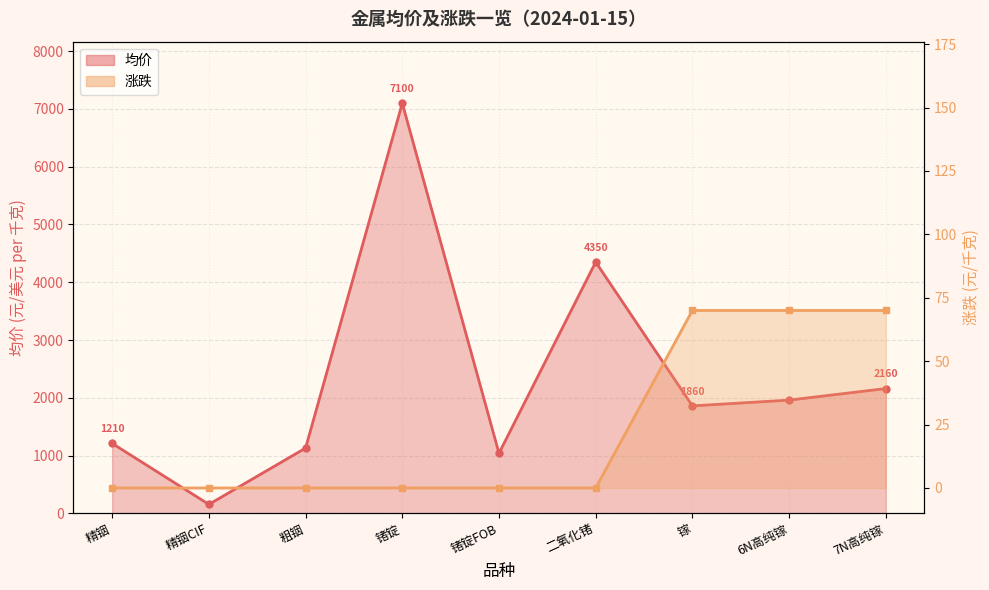

Which series has the largest total across all categories?

均价